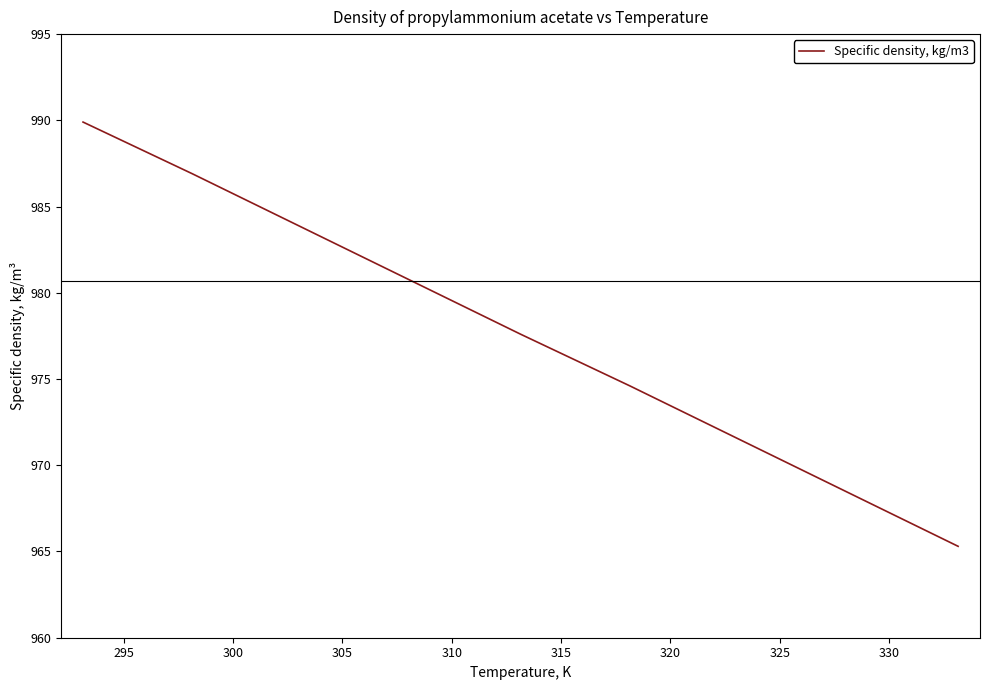

What is the difference between the maximum and minimum values?

24.6